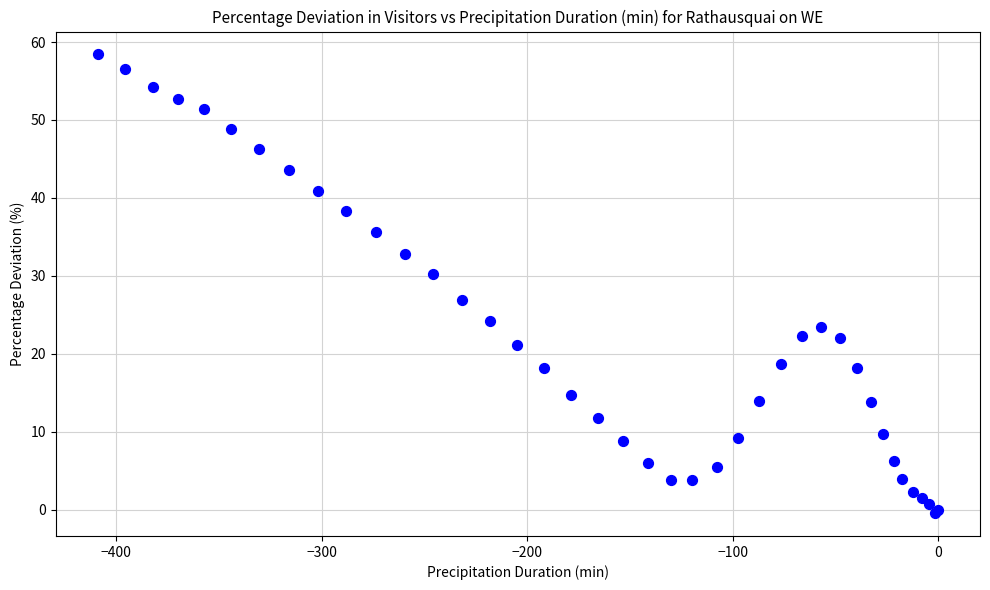

What Y value in the scatter plot is closest to 29?

30.2